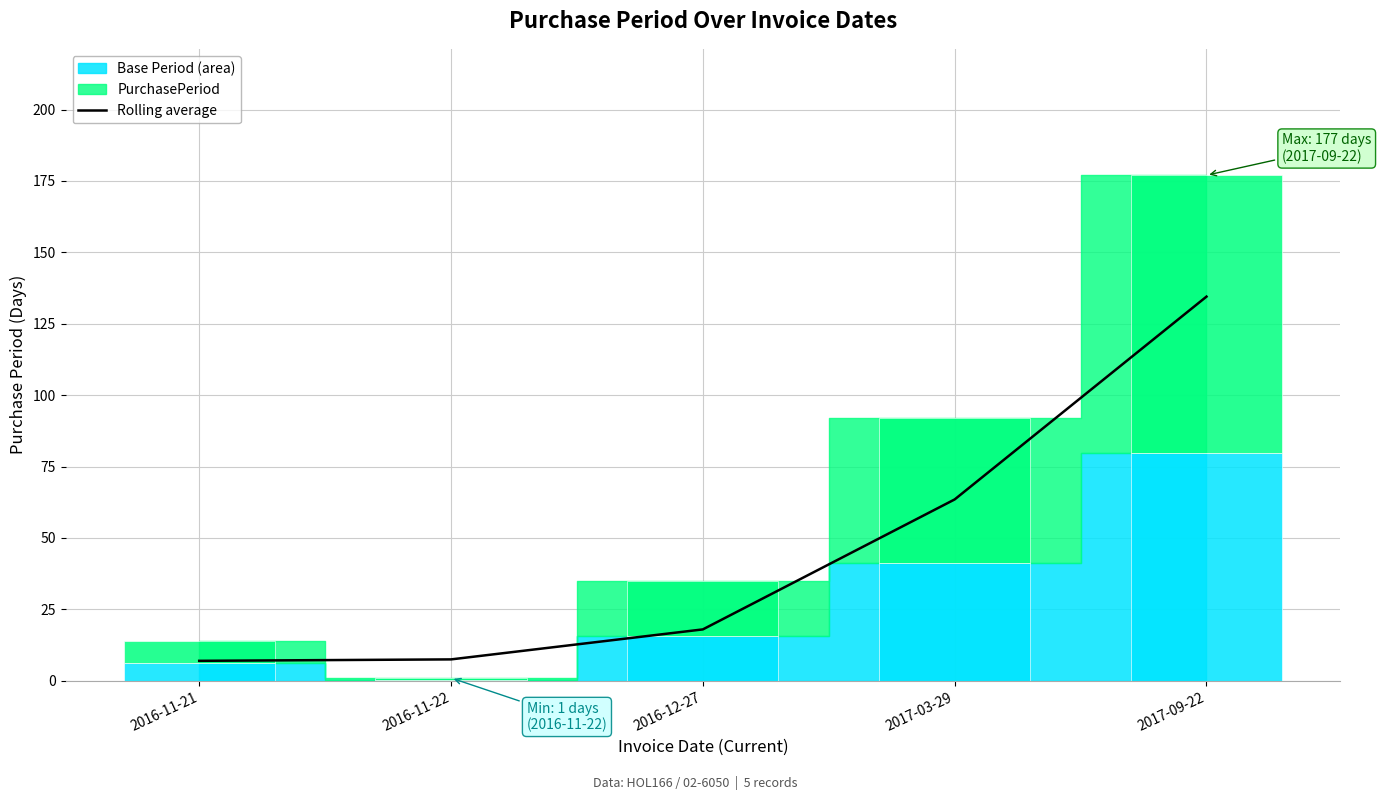

How many data points are less than 18?

2